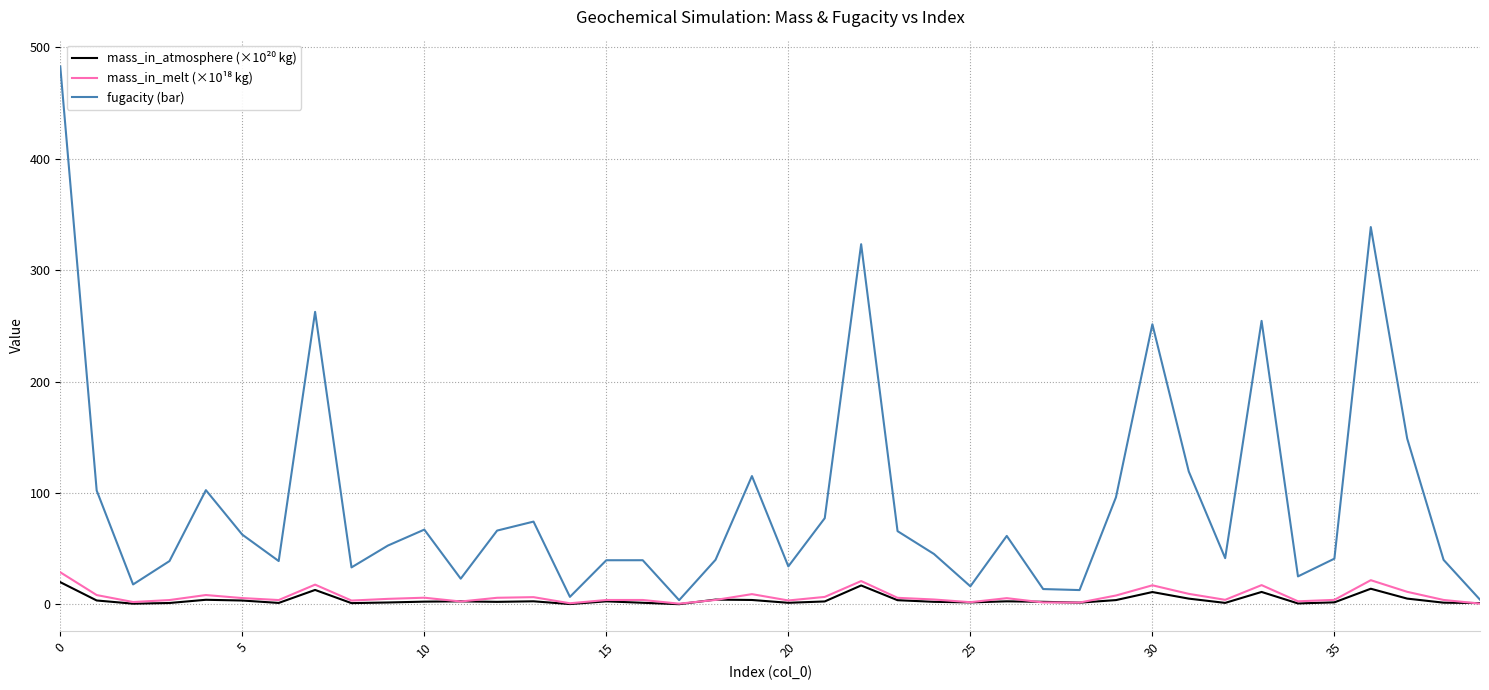

Which series has the largest total across all categories?

fugacity (bar)